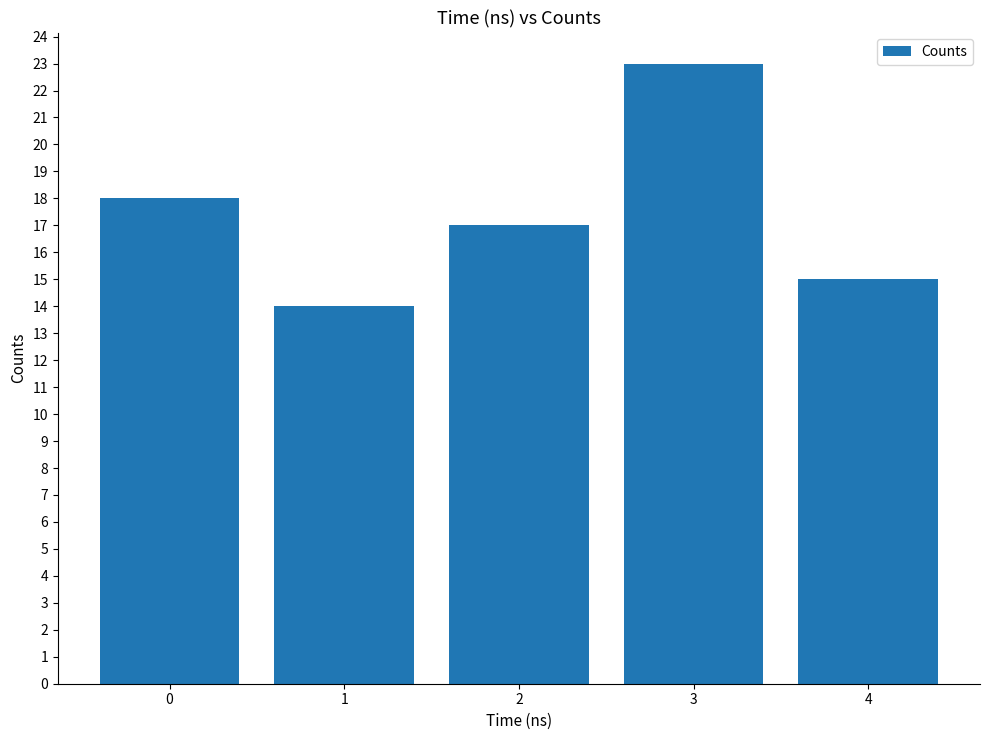

What is the sum of all values?

87